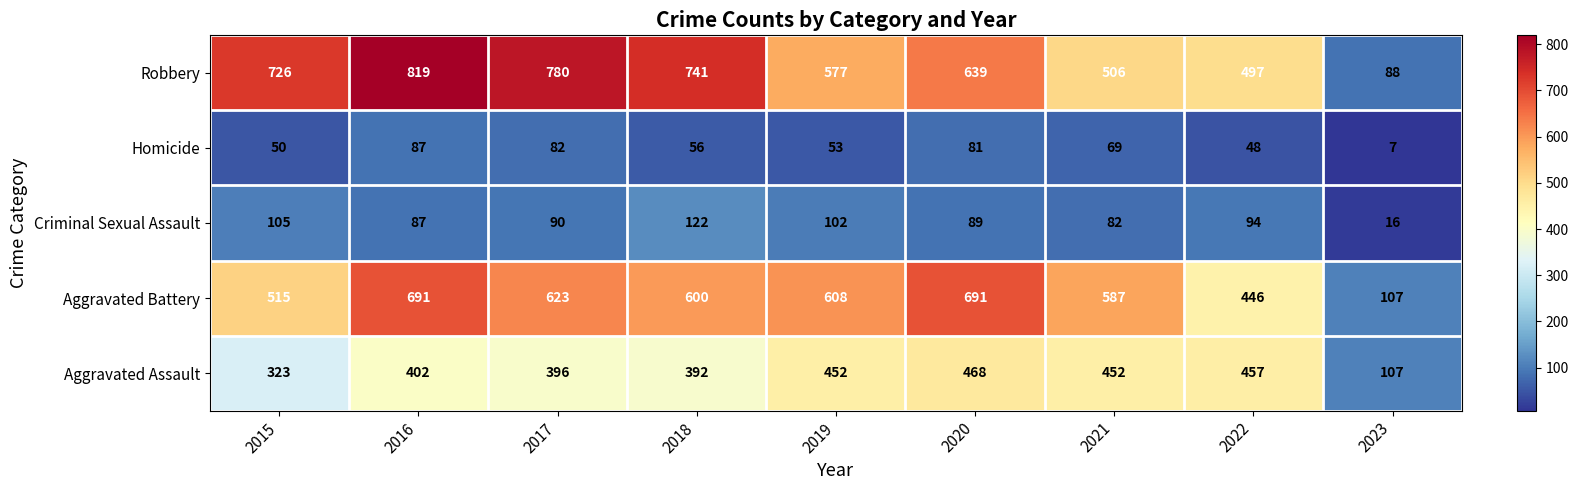

Rank the series at 2019 from lowest to highest value.

Homicide, Criminal Sexual Assault, Aggravated Assault, Robbery, Aggravated Battery